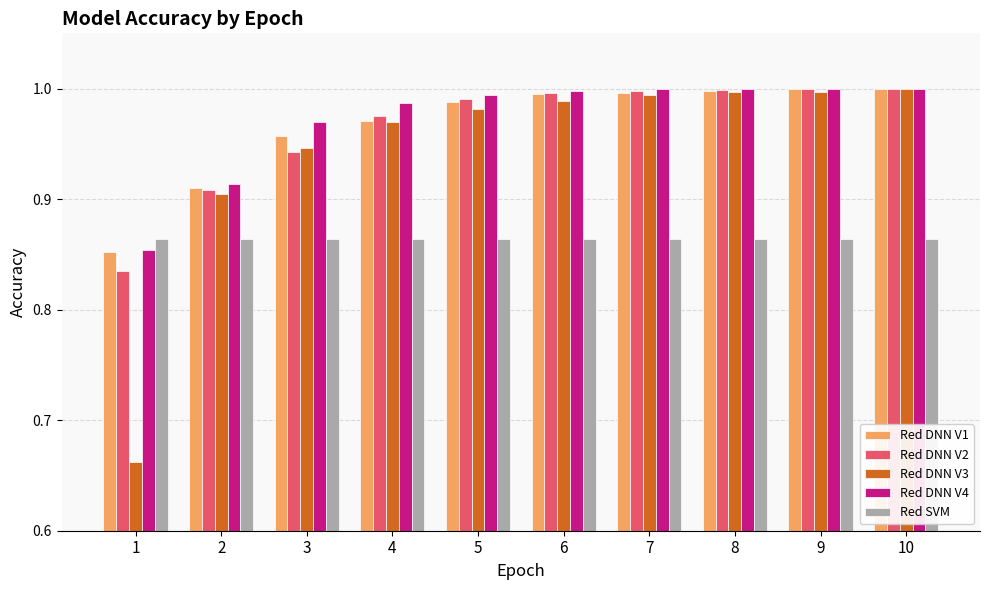

Is the value of Red SVM at 9 greater than the value of Red DNN V2 at 8?

No